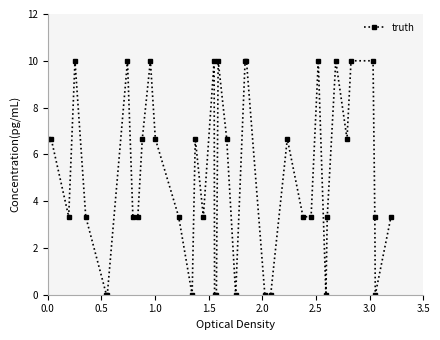

What is the maximum value shown in the chart?

10.0